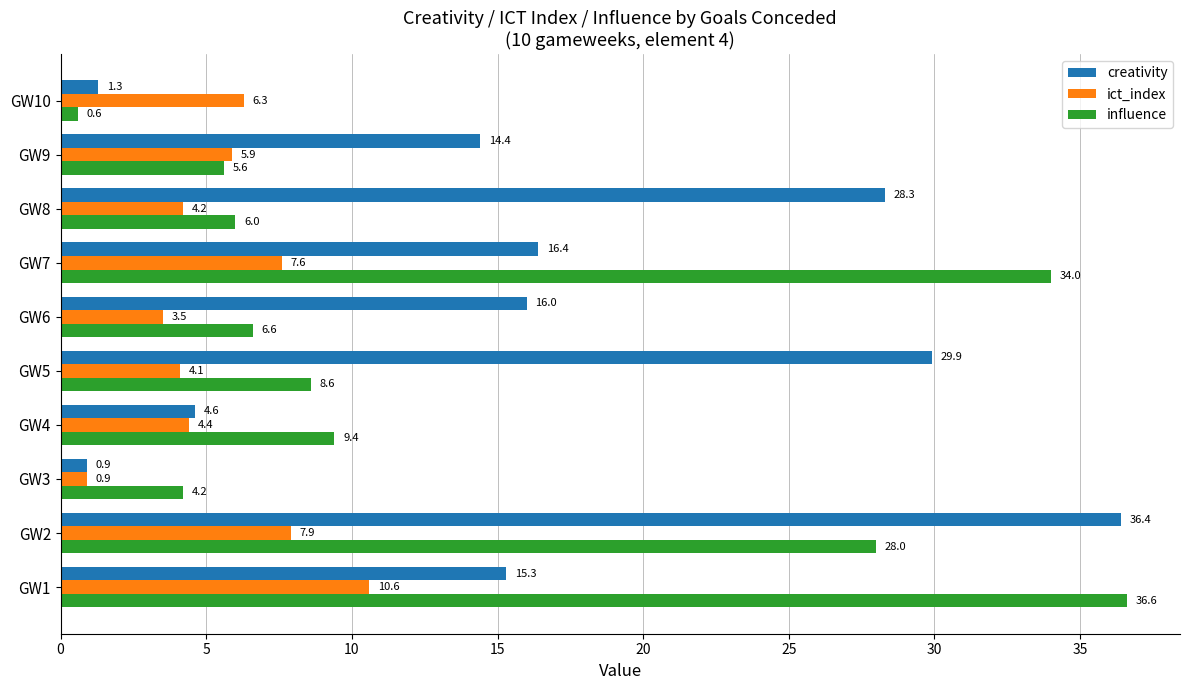

Read the ict_index value at GW5.

4.1